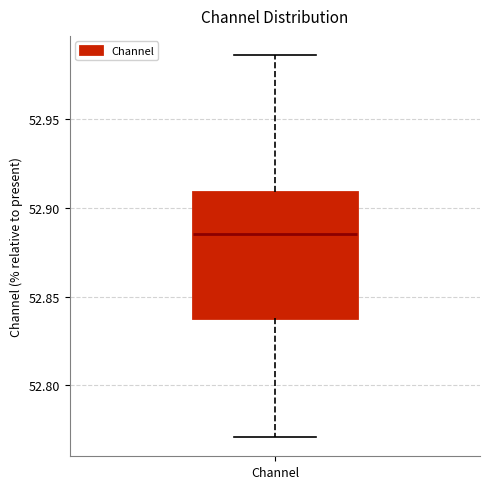

Transcribe this box plot: give where the median line is, the range the box spans, and where the two whiskers end, as read against the y-axis. The values are not printed on the chart, so give them approximately, as read against the axis.

median 52.885, box 52.840 to 52.910, whiskers 52.770 to 52.985